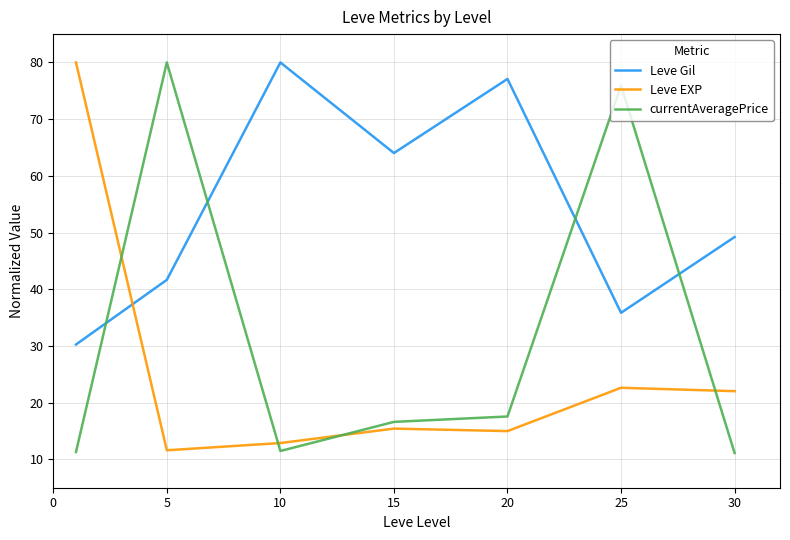

What is the highest value of the Leve EXP series?

80.0